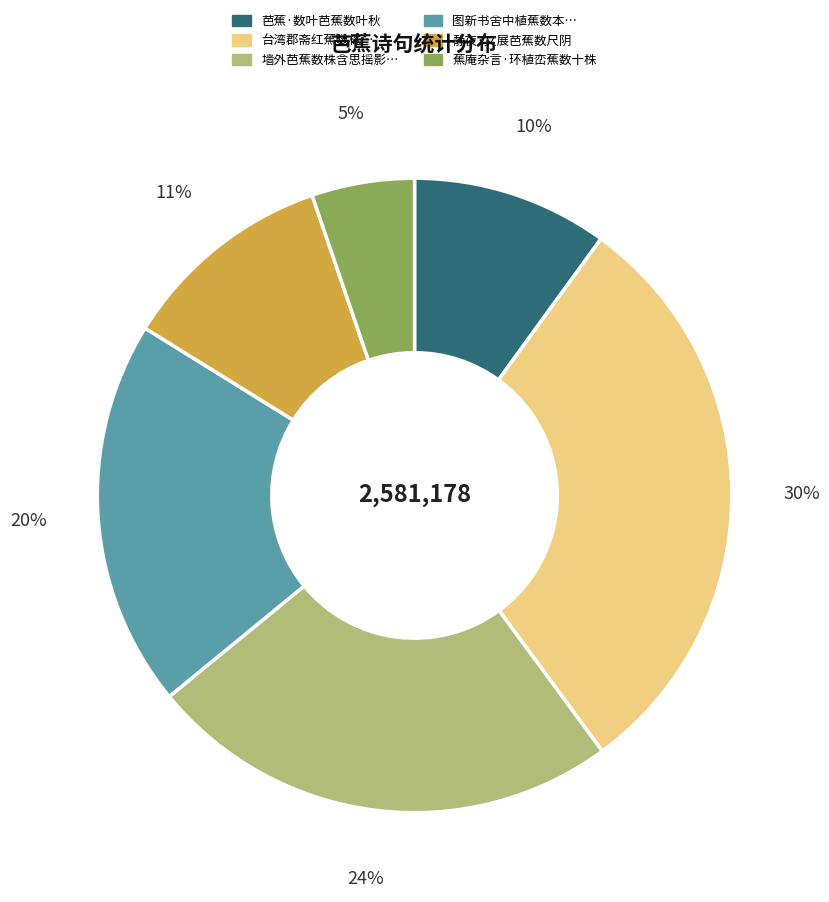

What percentage is the 芭蕉·数叶芭蕉数叶秋 slice, to the nearest percent?

10%